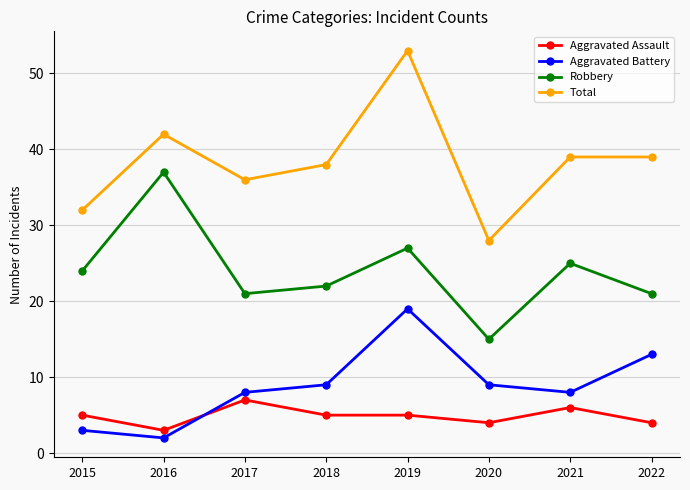

List the series in order of their peak value, lowest first.

Aggravated Assault, Aggravated Battery, Robbery, Total